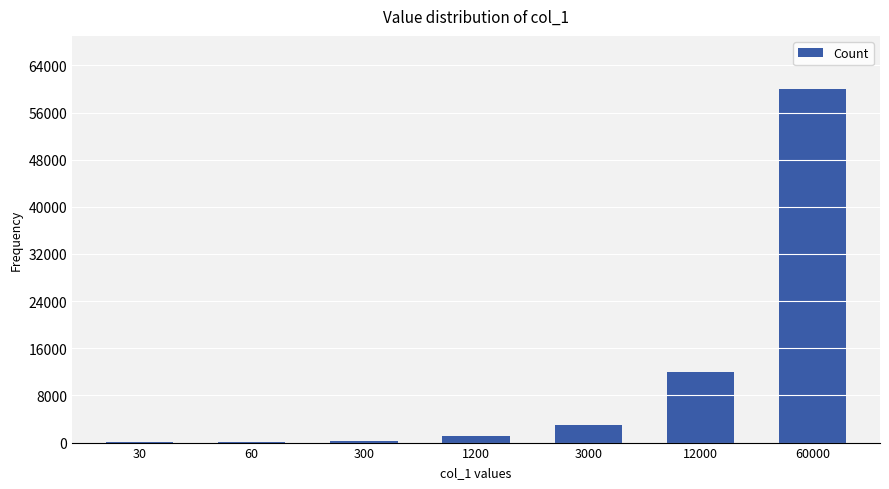

Which category has the highest value across all series?

60000